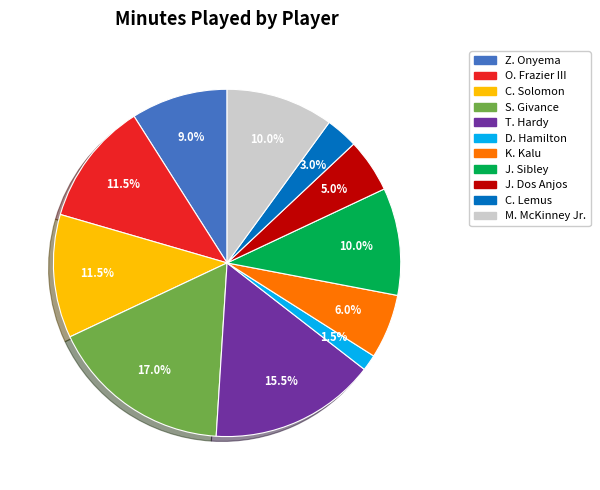

To the nearest percent, what portion does J. Dos Anjos represent?

5%